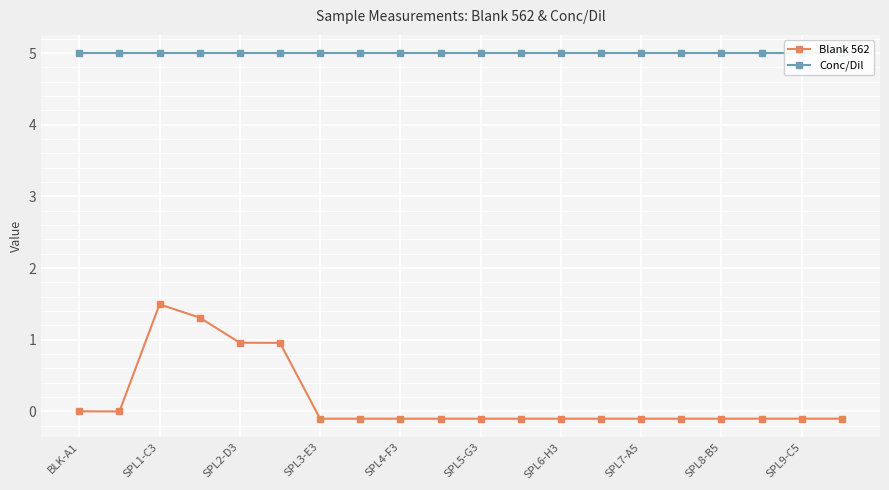

The Blank 562 series shows -0.1 at SPL9-C5. True or false?

True